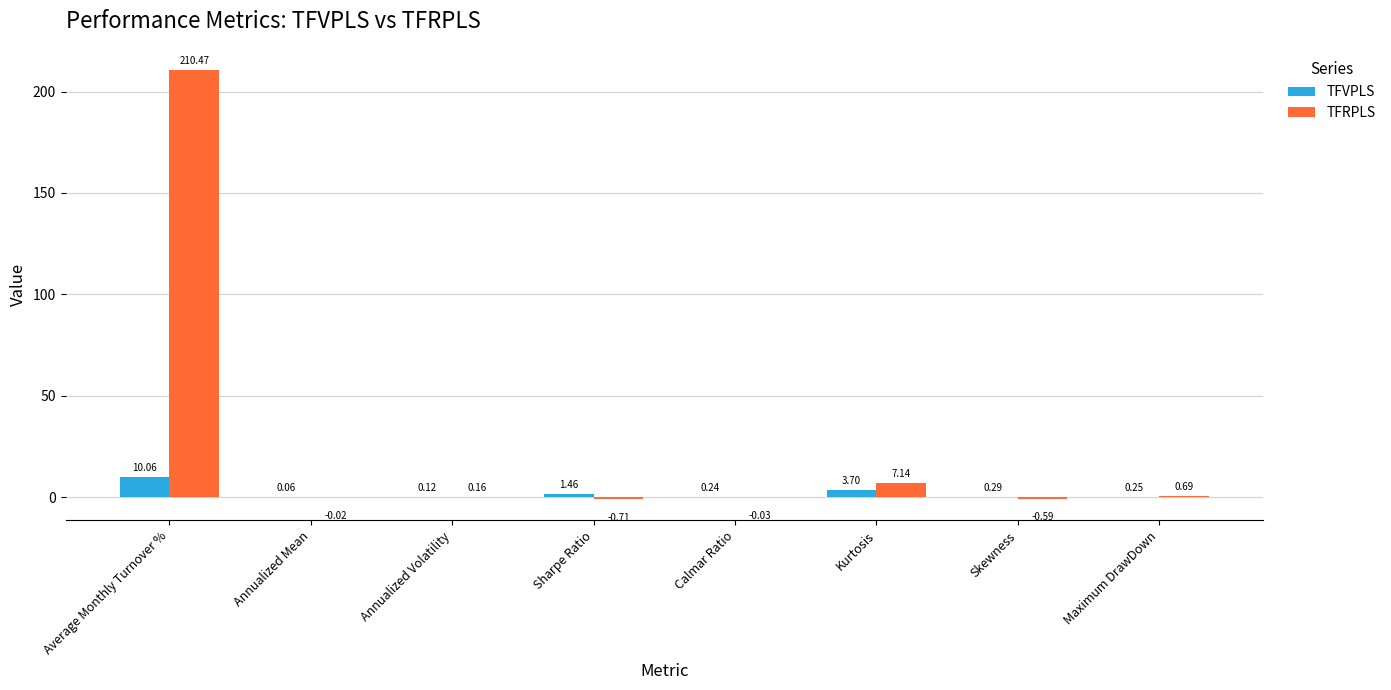

How many series are shown in this chart?

2